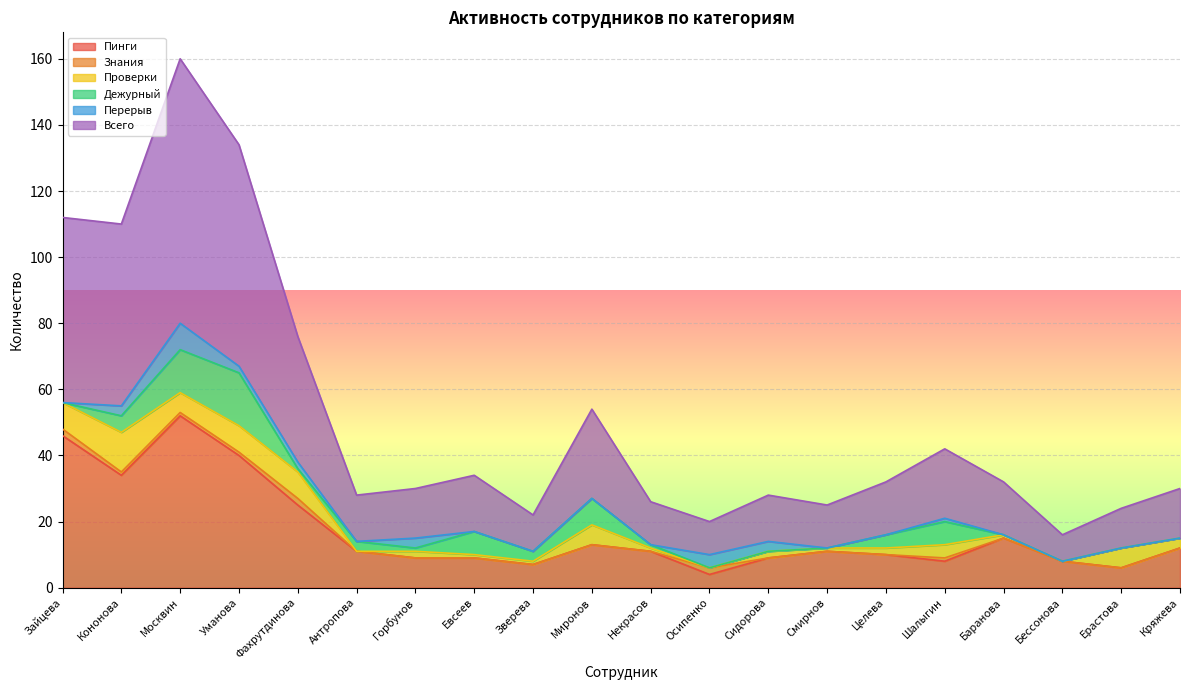

What position from the left is Уманова?

4